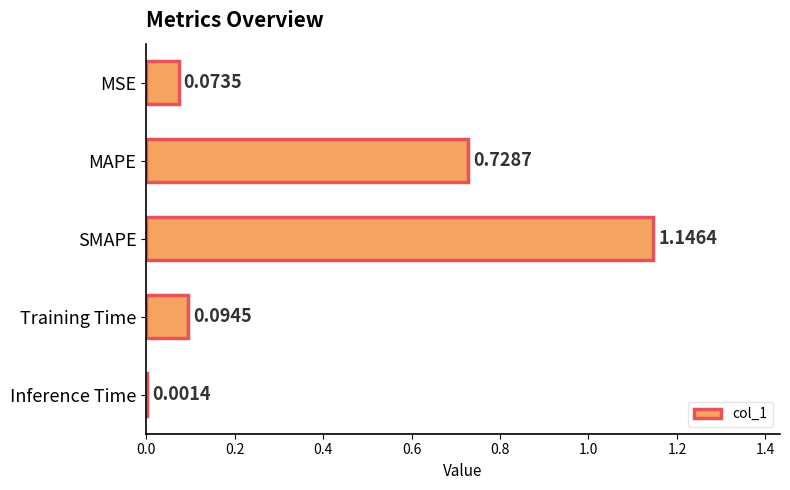

Where is the data nearest to the value 0?

Inference Time